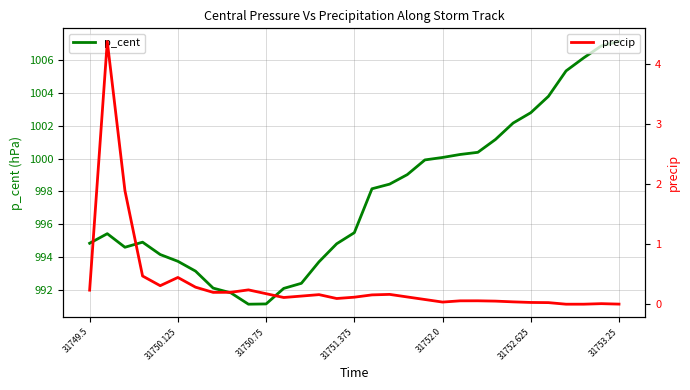

How many data points in p_cent are above 995?

17